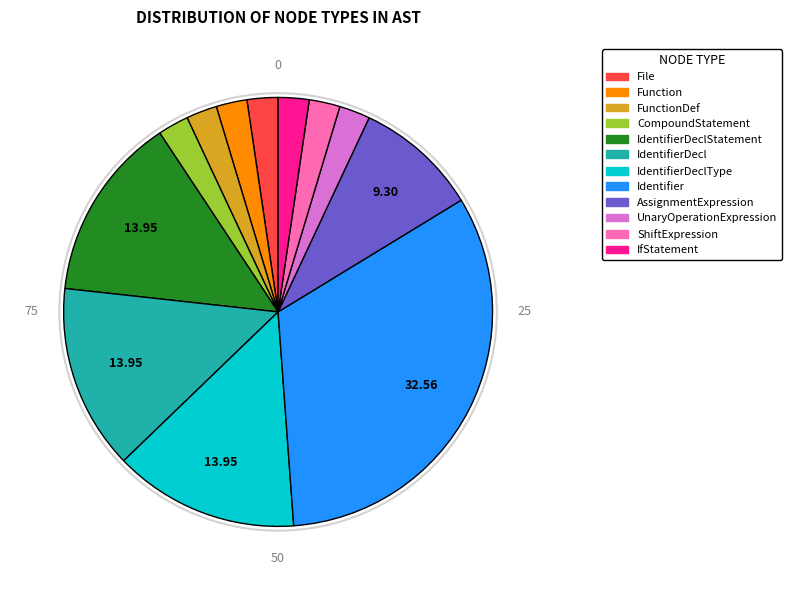

Does any single category account for the majority?

No